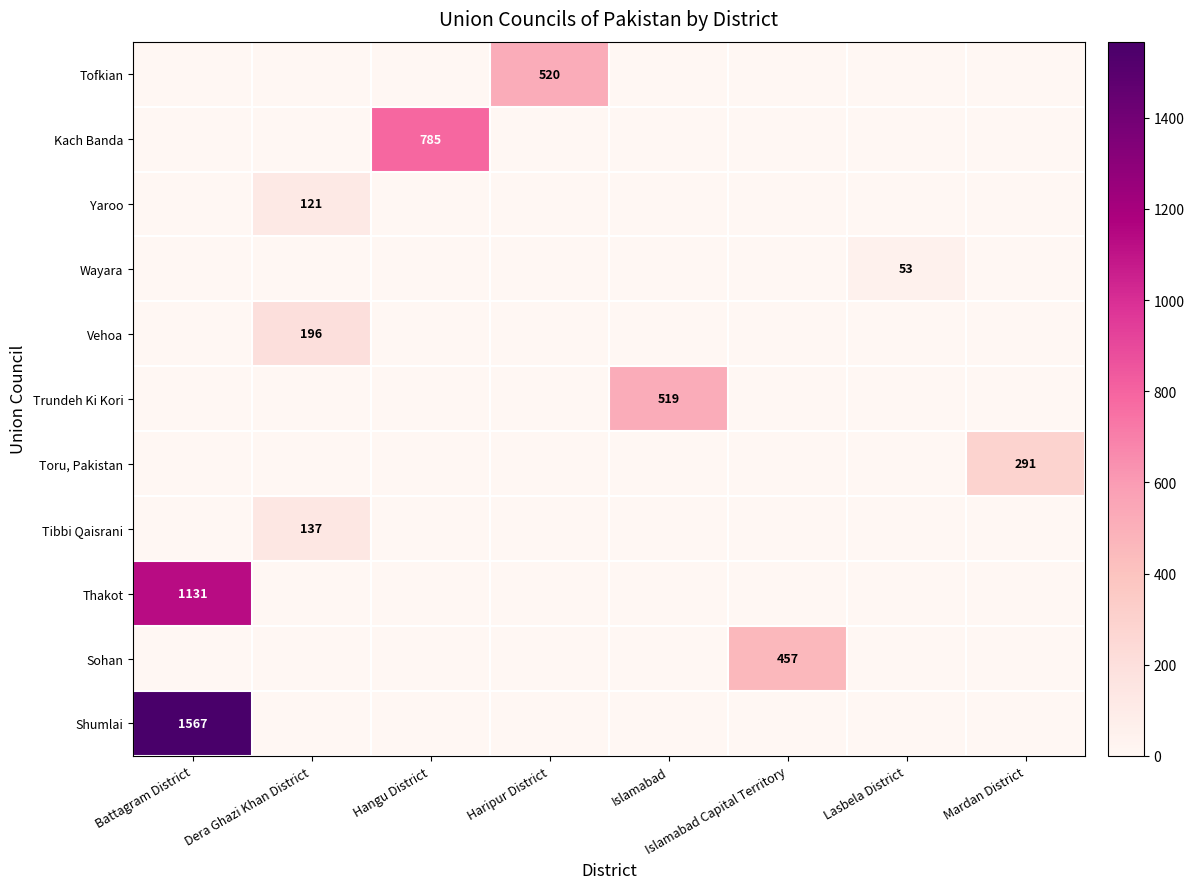

Count the number of data series in this chart.

11